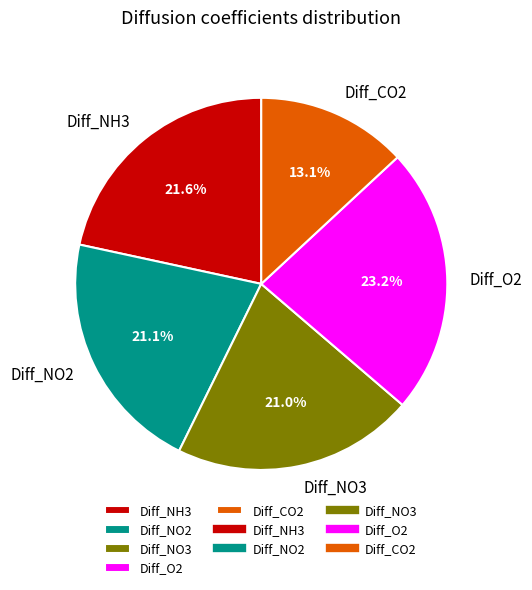

Does any single category account for the majority?

No